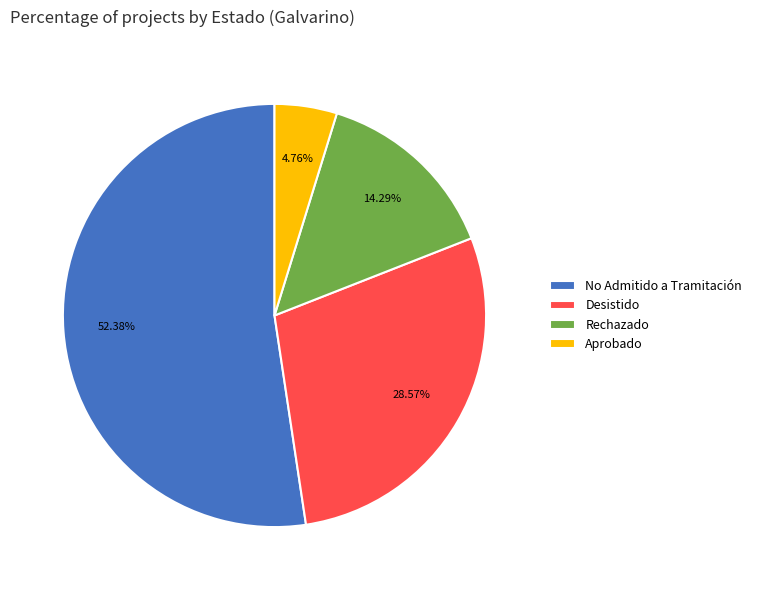

To the nearest percent, what portion does No Admitido a Tramitación represent?

52%